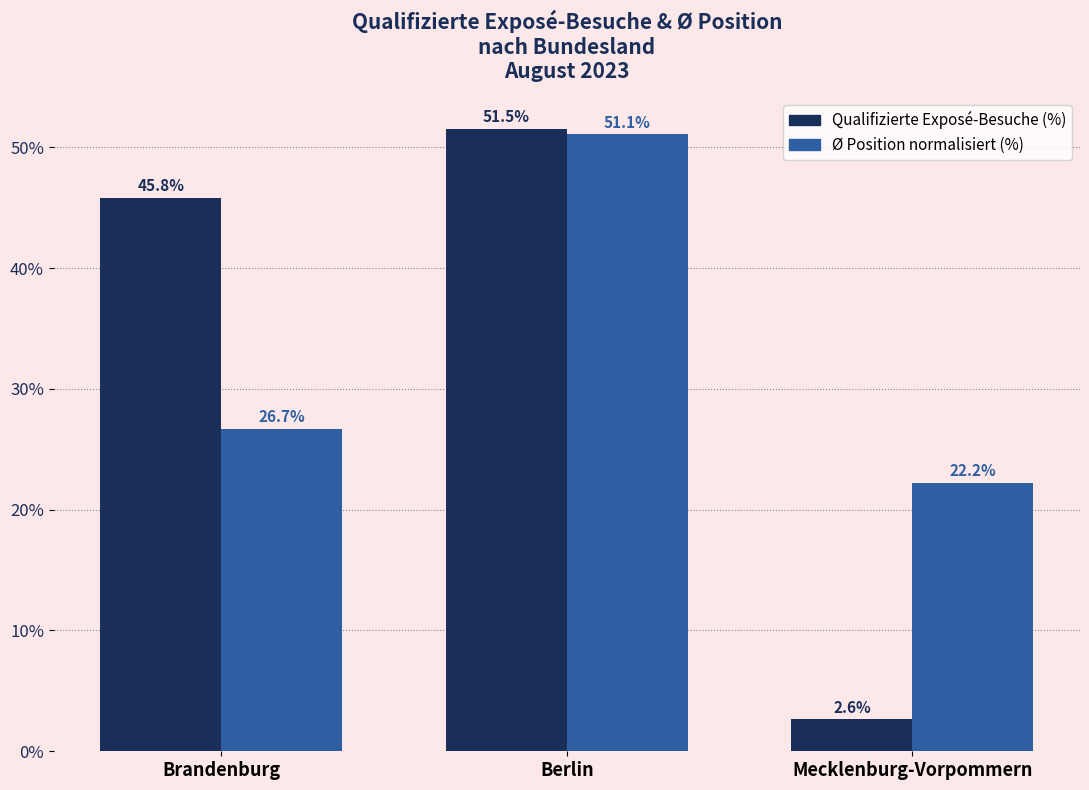

What is the difference between the highest and lowest values at Mecklenburg-Vorpommern?

19.6